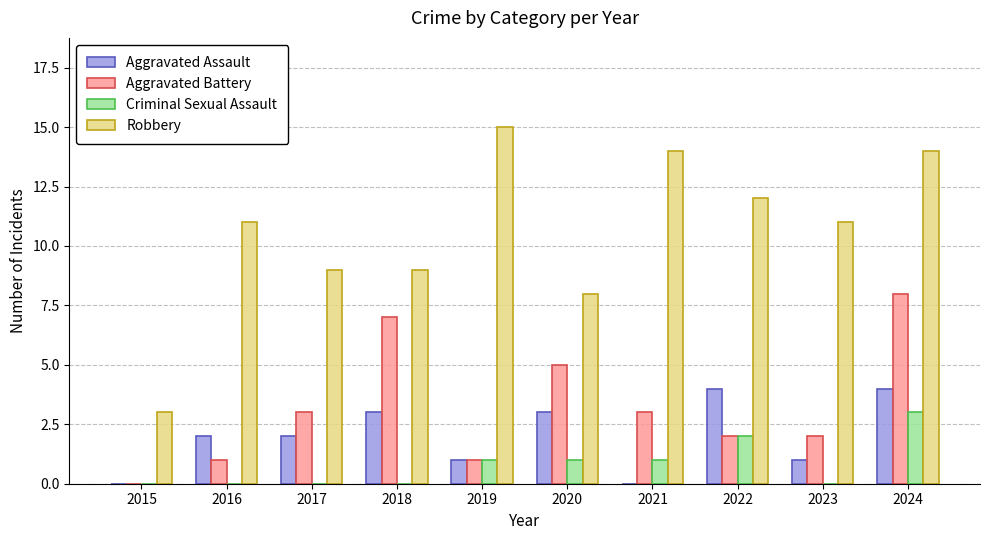

What is the maximum value for Robbery?

15